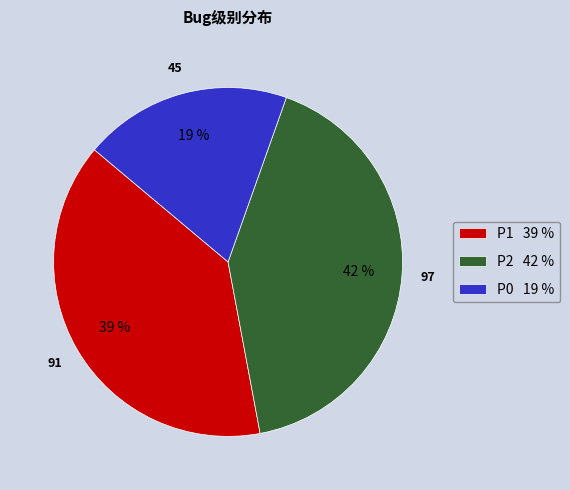

What is the largest slice in the pie chart?

P2